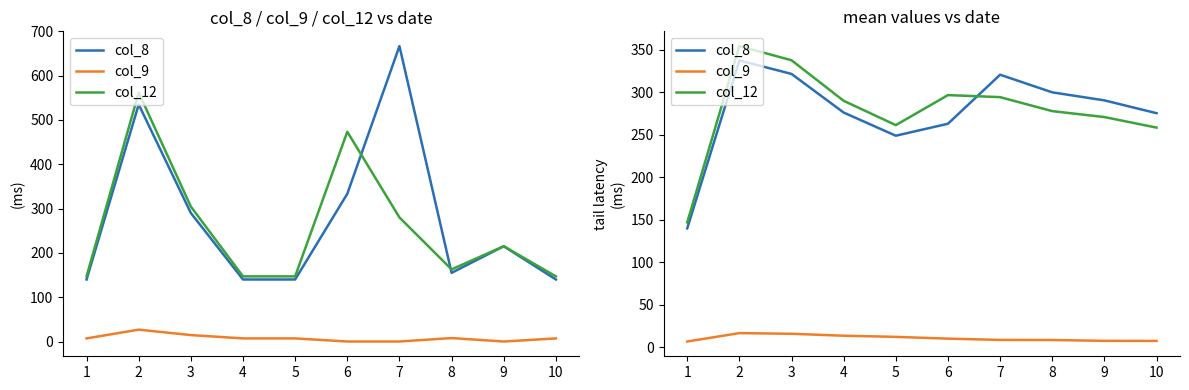

The value of col_8 at 3 is 321.7. True or false?

True